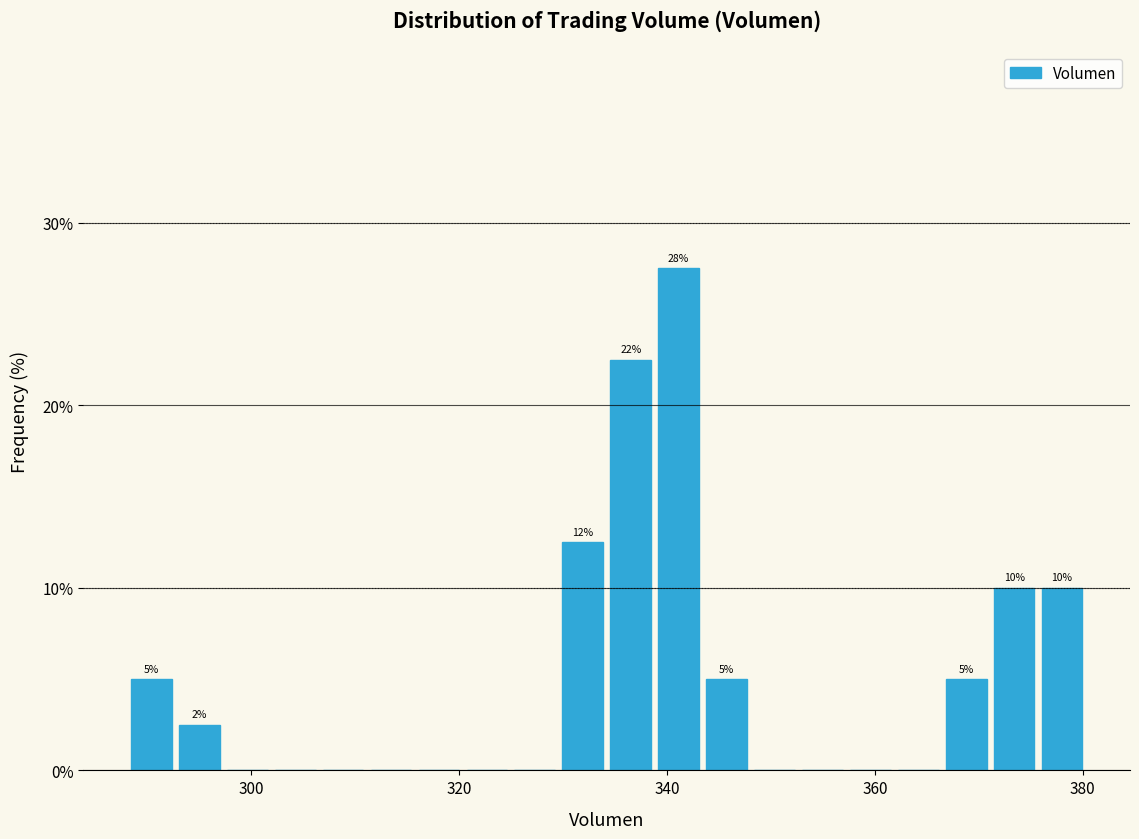

Read against the x-axis, roughly where is the centre of the tallest bar?

342